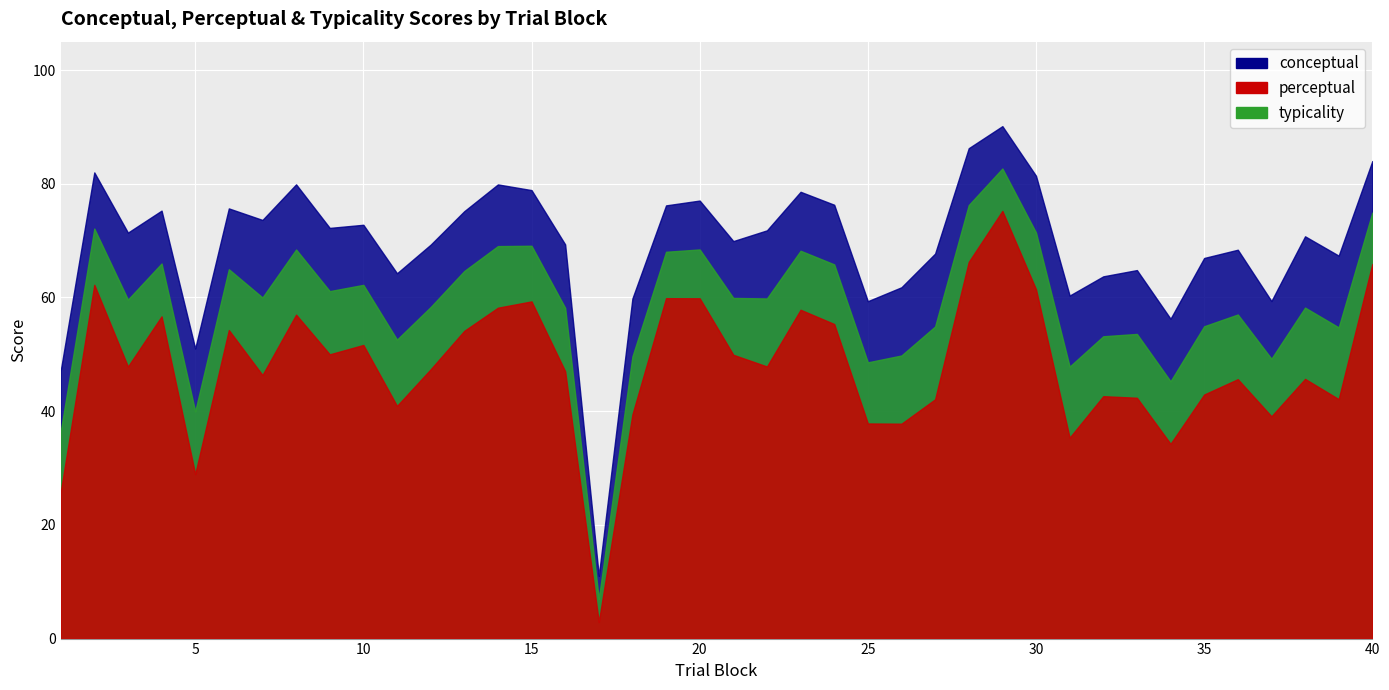

True or false: conceptual and typicality intersect in this chart.

False